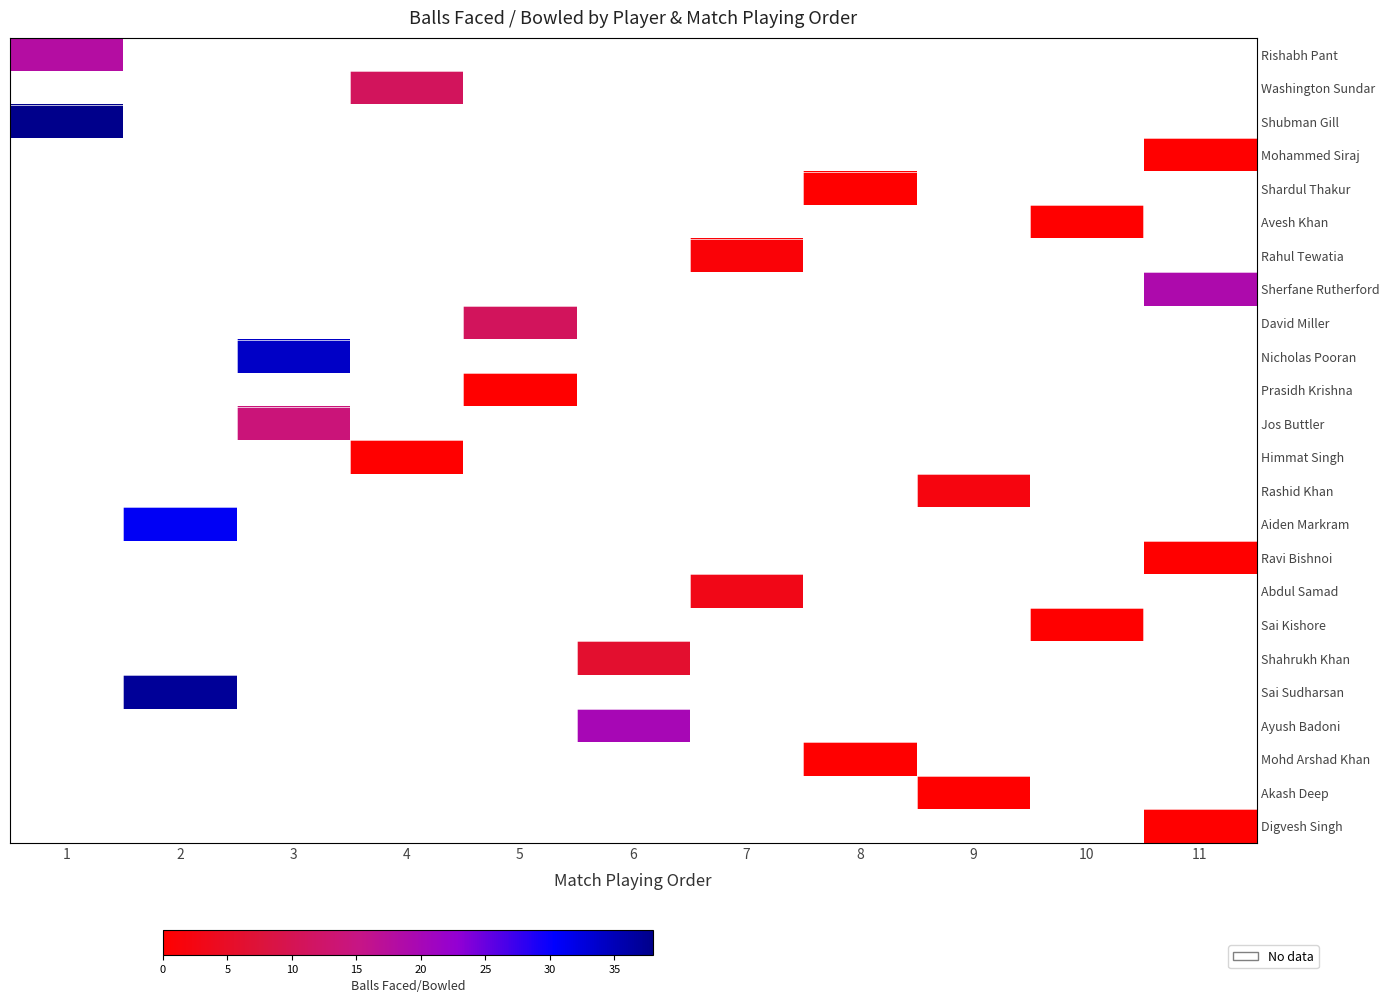

Which has a higher value, 8 or 6?

6